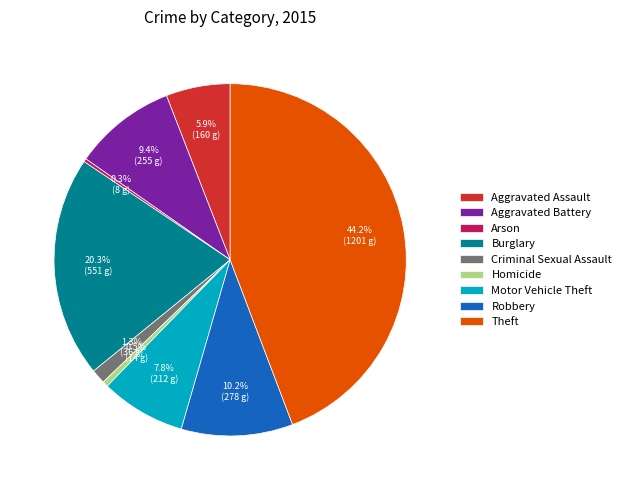

To the nearest percent, what is the difference between the Criminal Sexual Assault and Burglary slice percentages?

19%